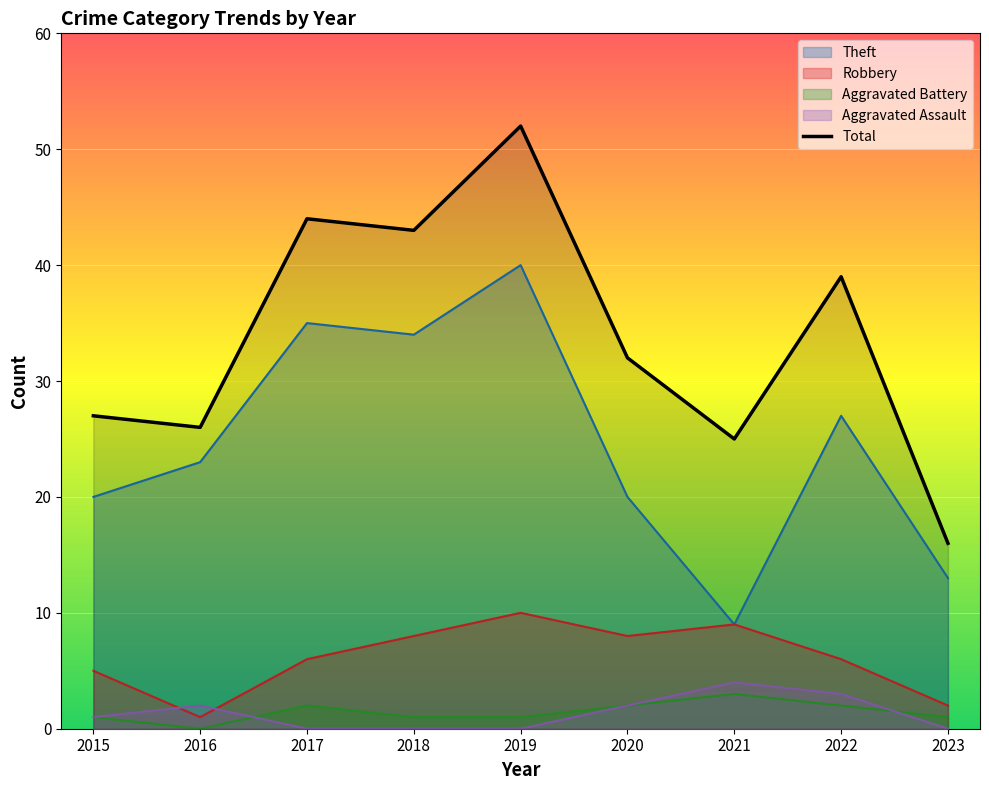

True or false: Aggravated Battery and Total cross at least once.

False